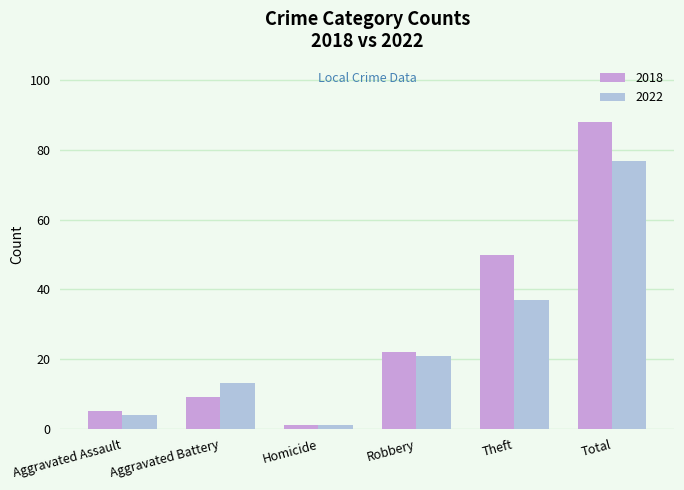

The value of 2018 at Total is 88. True or false?

True